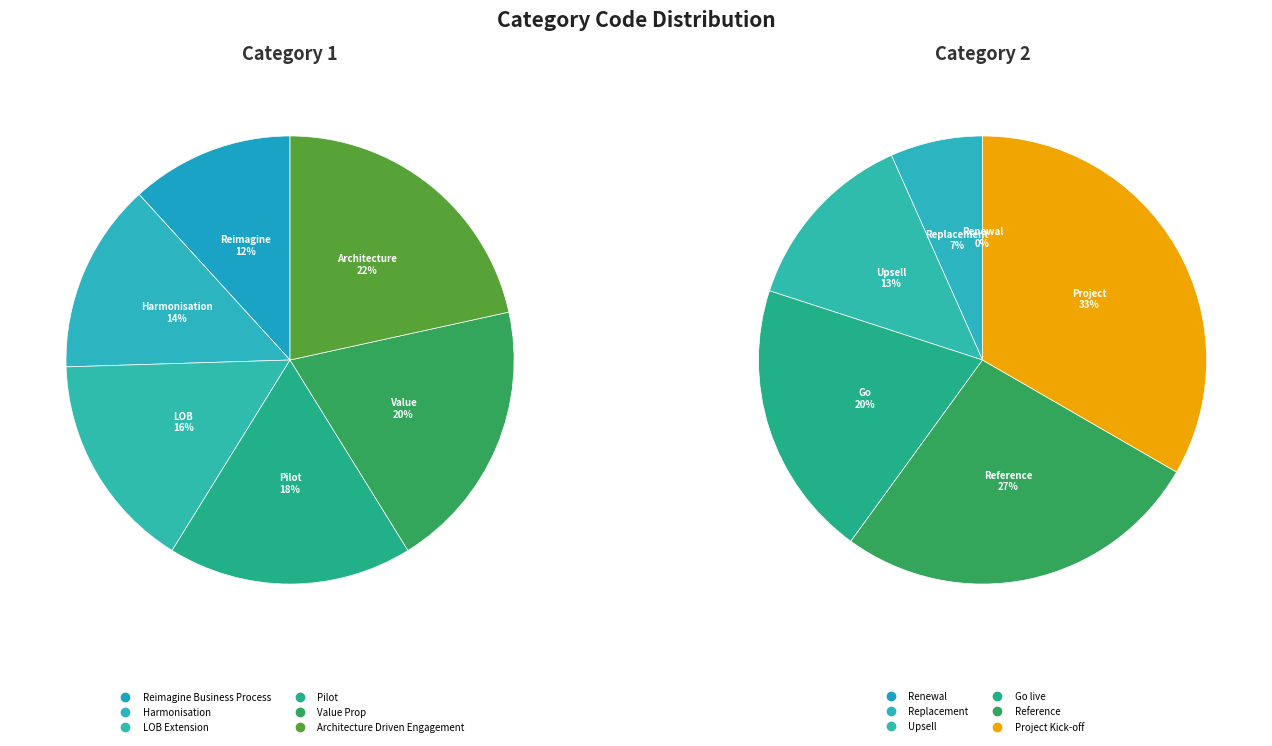

How many segments does this pie chart have?

6